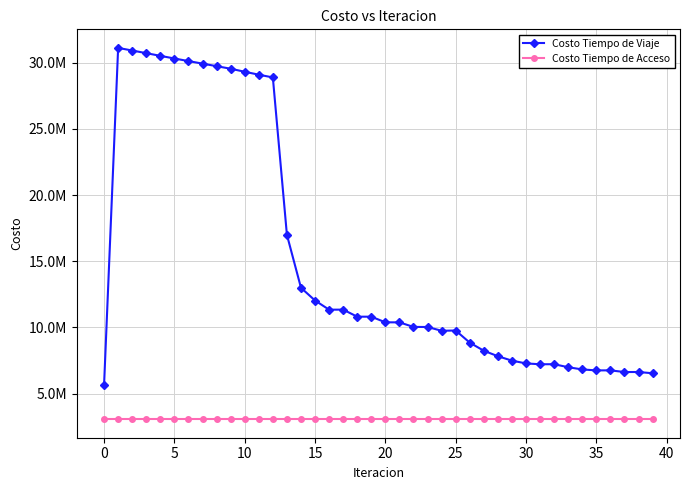

Which series has the largest range (max minus min)?

Costo Tiempo de Viaje